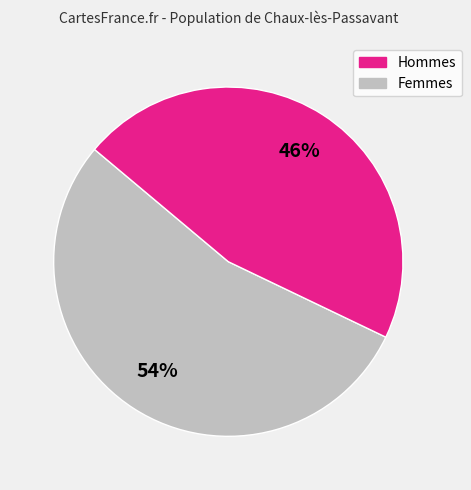

What is the majority slice?

Hommes